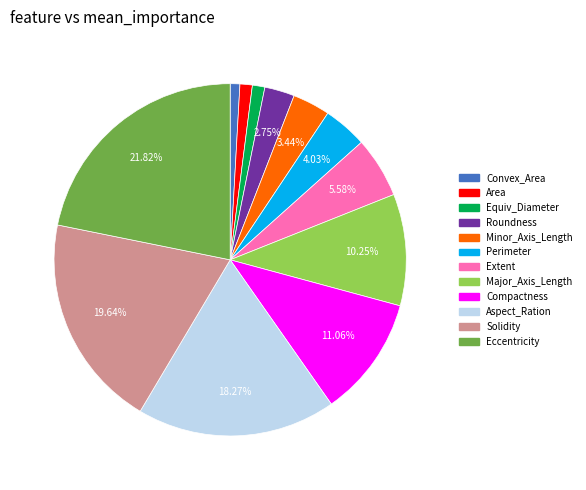

Does any single category account for the majority?

No